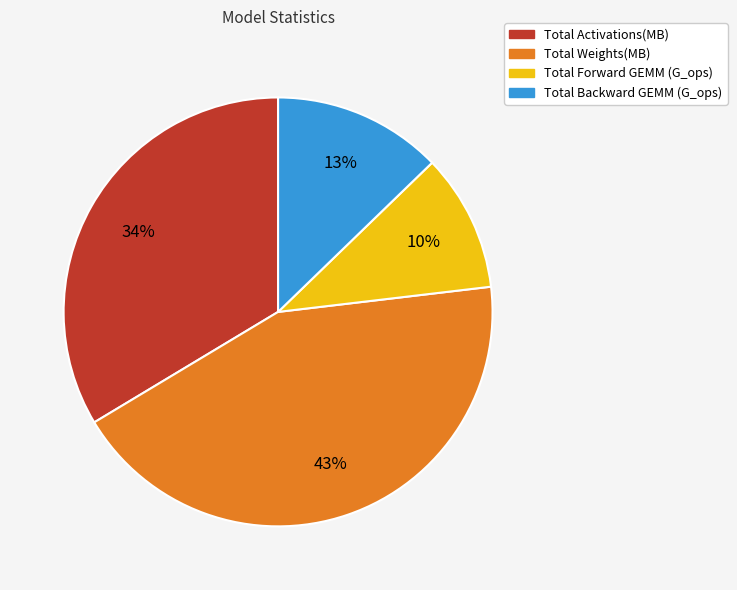

To the nearest percent, what is the average slice percentage?

25%